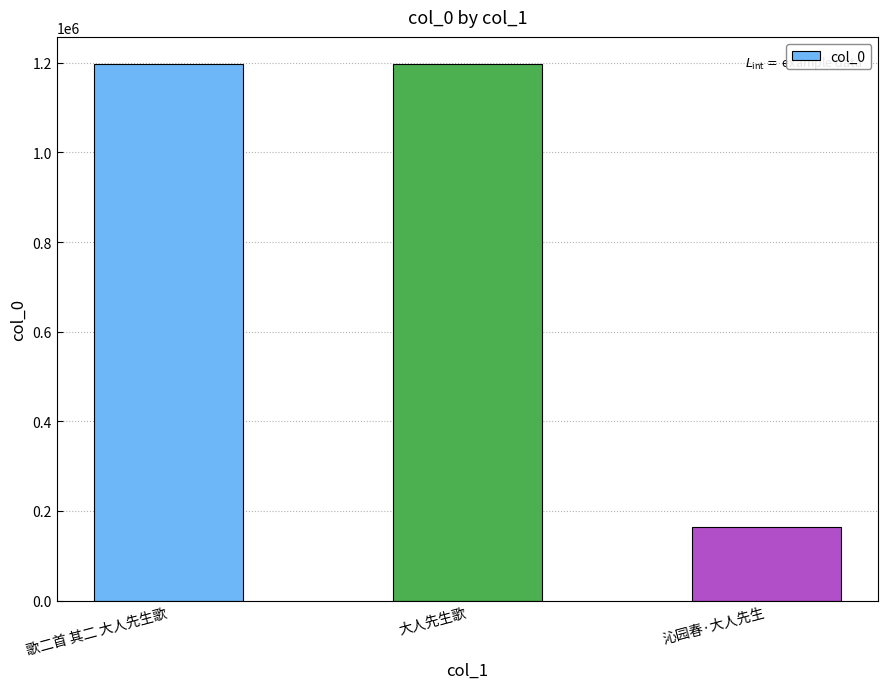

What is the ratio of the value at 歌二首 其二 大人先生歌 to the value at 大人先生歌?

1.0